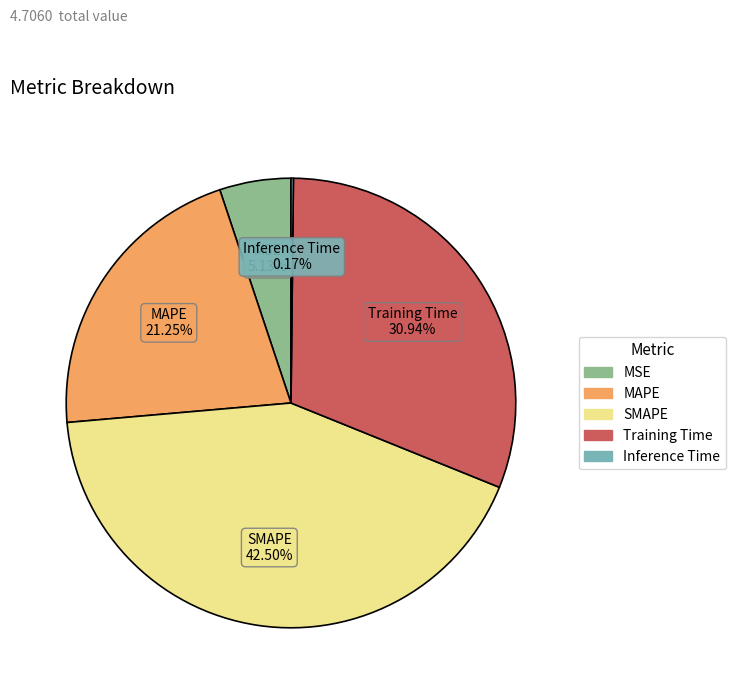

Is it true that Training Time is 31% of the pie?

True